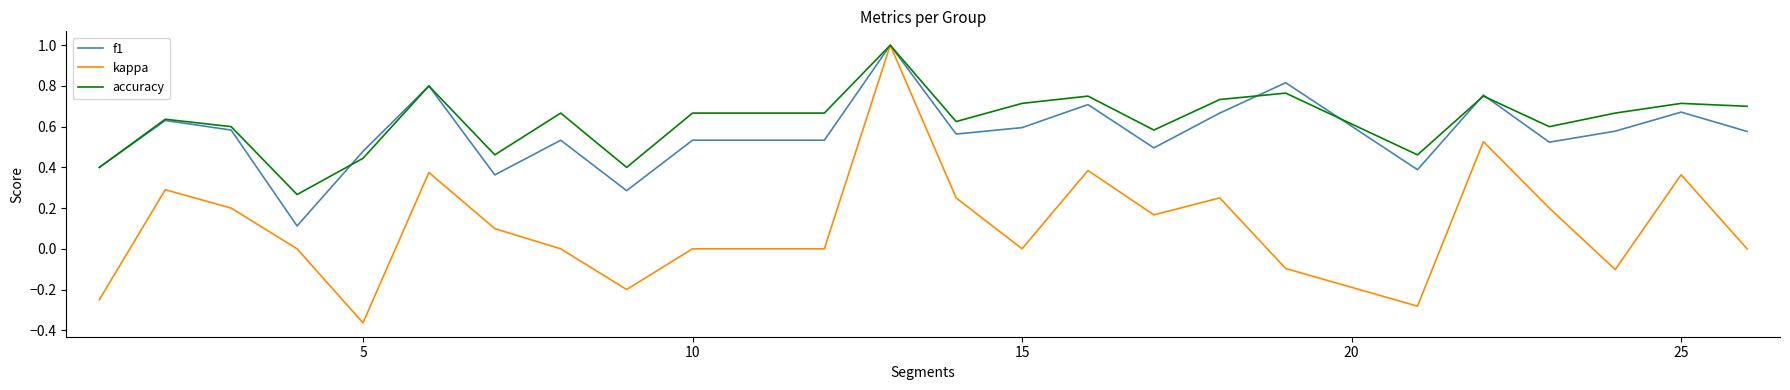

Which series has the widest spread of values?

kappa